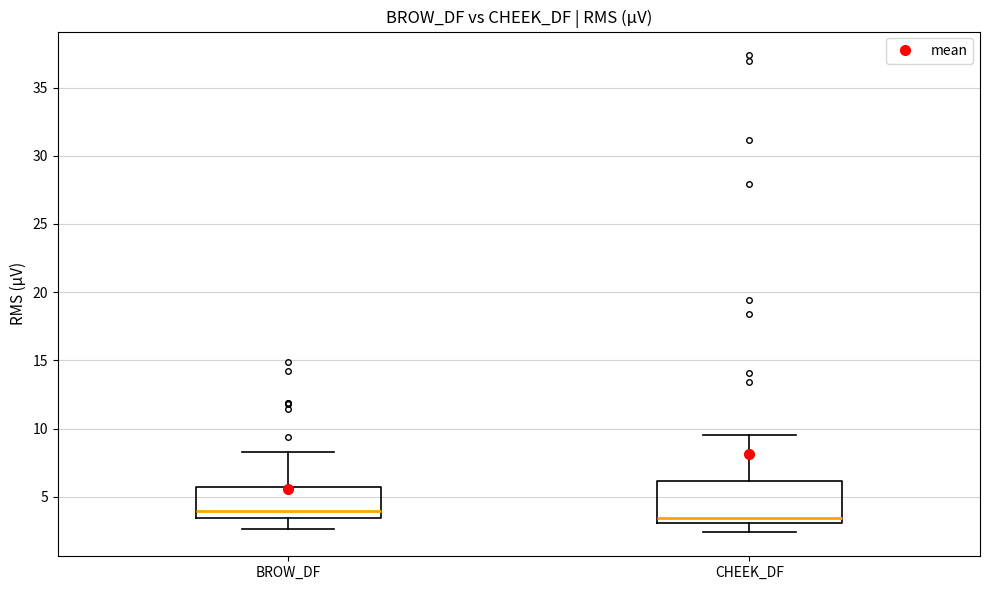

Comparing the boxes themselves (not the whiskers), which one is the tallest?

CHEEK_DF